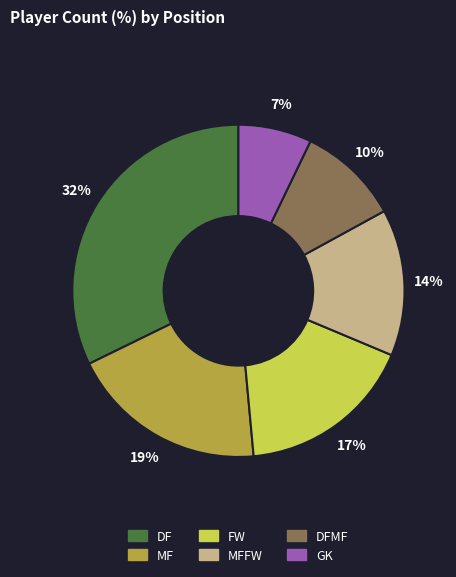

To the nearest percent, what is the difference between the largest and smallest slice percentages?

25%